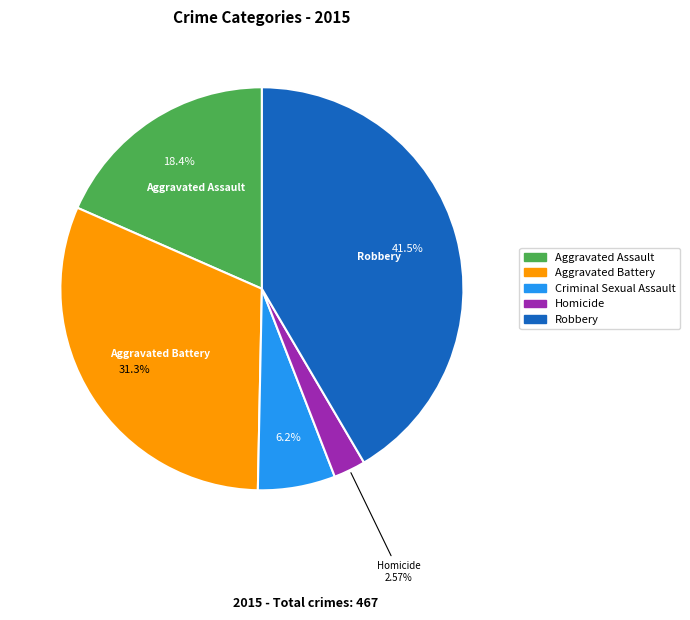

Combined, do Robbery and Aggravated Battery account for over 50%?

Yes